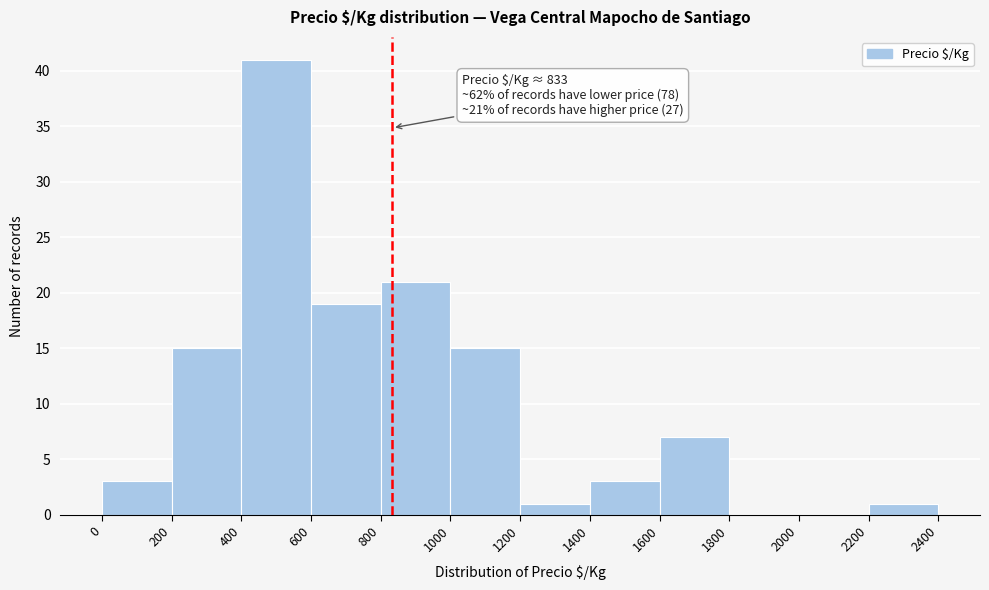

Which range on the x-axis has the tallest bar?

400 to 600